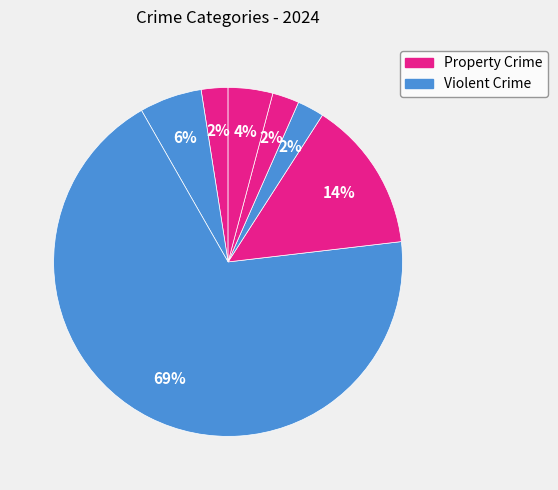

Count the number of slices in the pie.

7